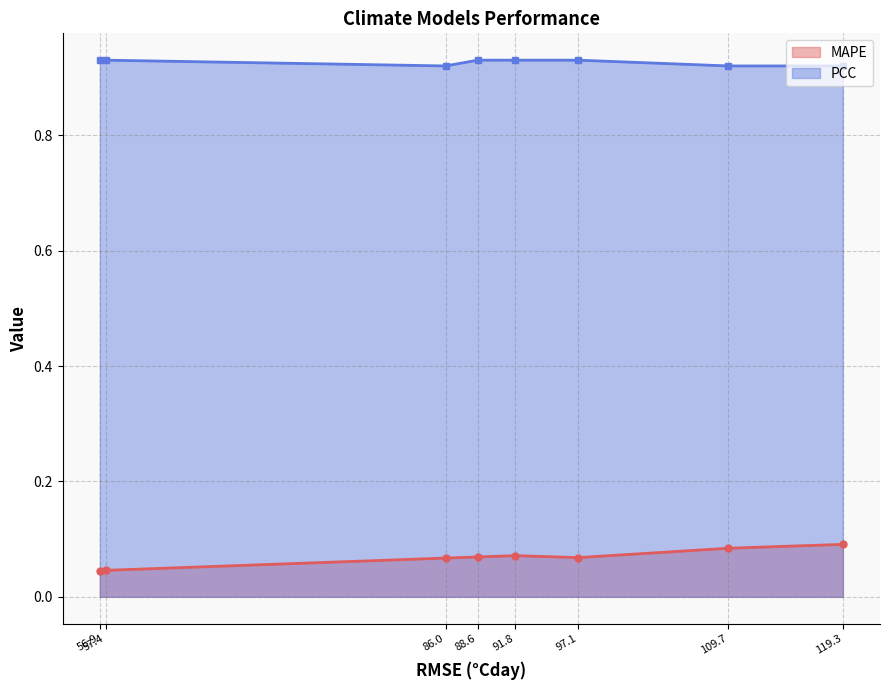

True or false: PCC and MAPE cross at least once.

False